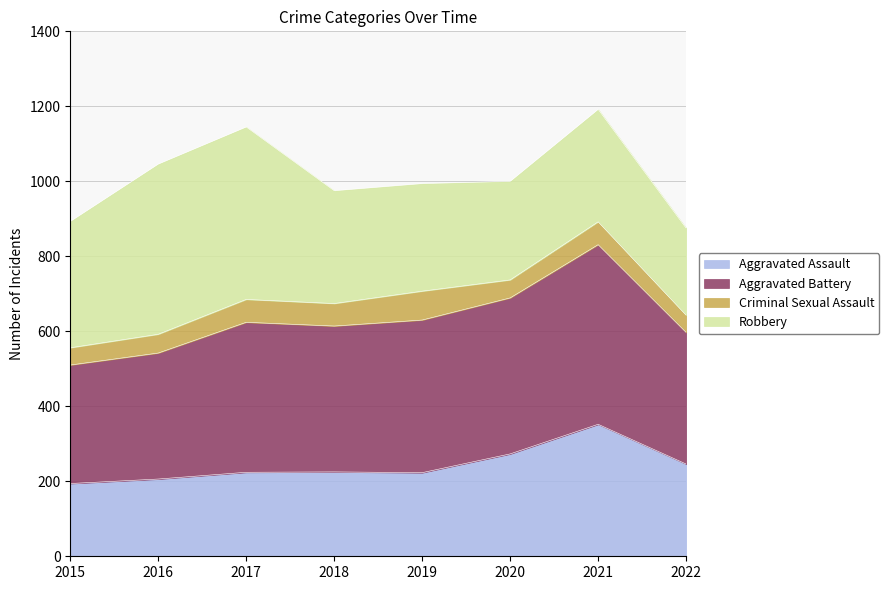

What is the minimum value for Aggravated Assault?

194